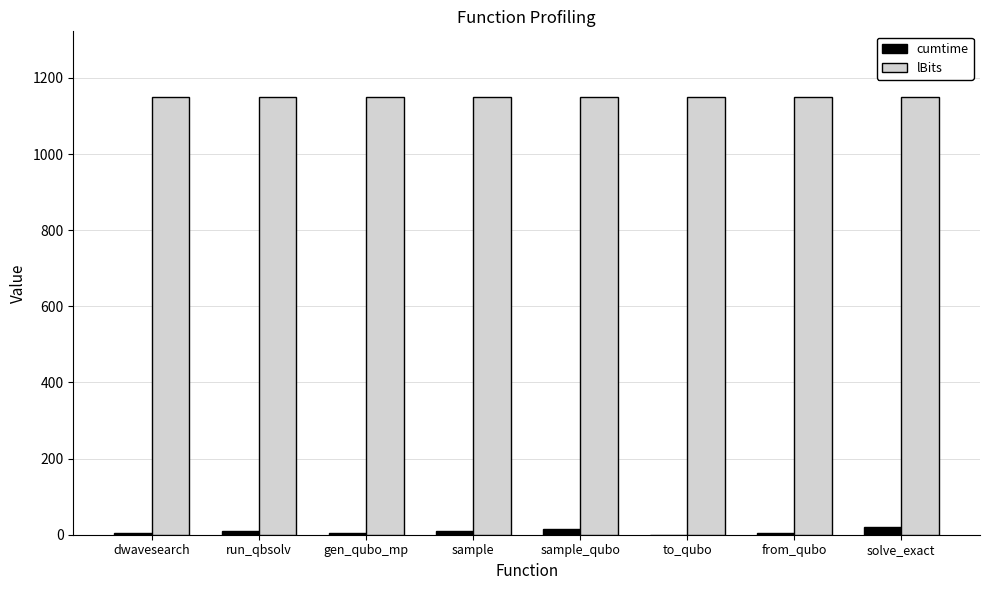

Is the value of lBits at sample_qubo greater than the value of cumtime at dwavesearch?

Yes